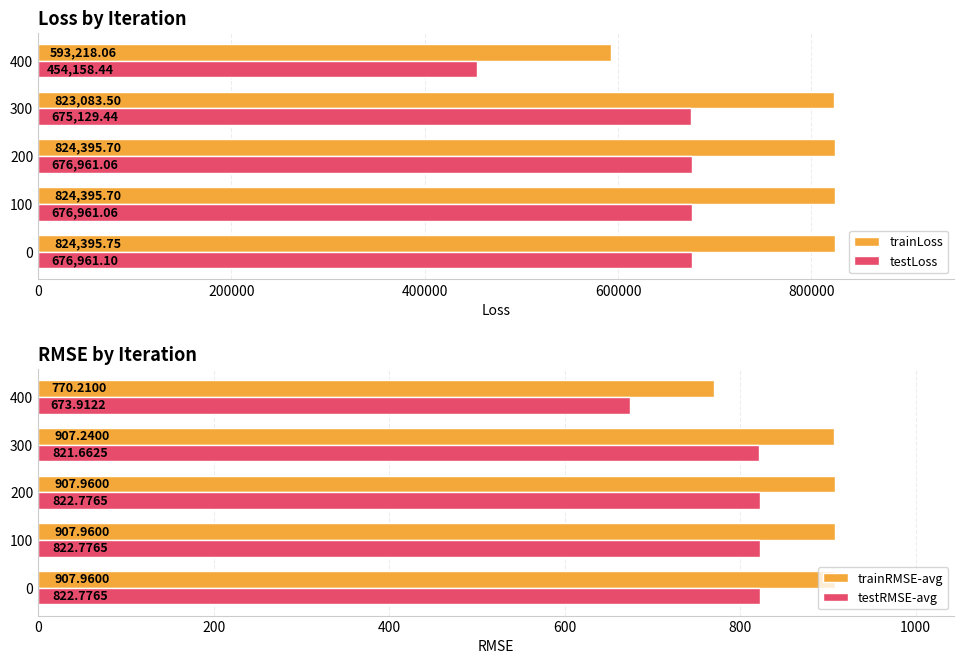

Is it true that testRMSE-avg equals 822.8 at 200?

True